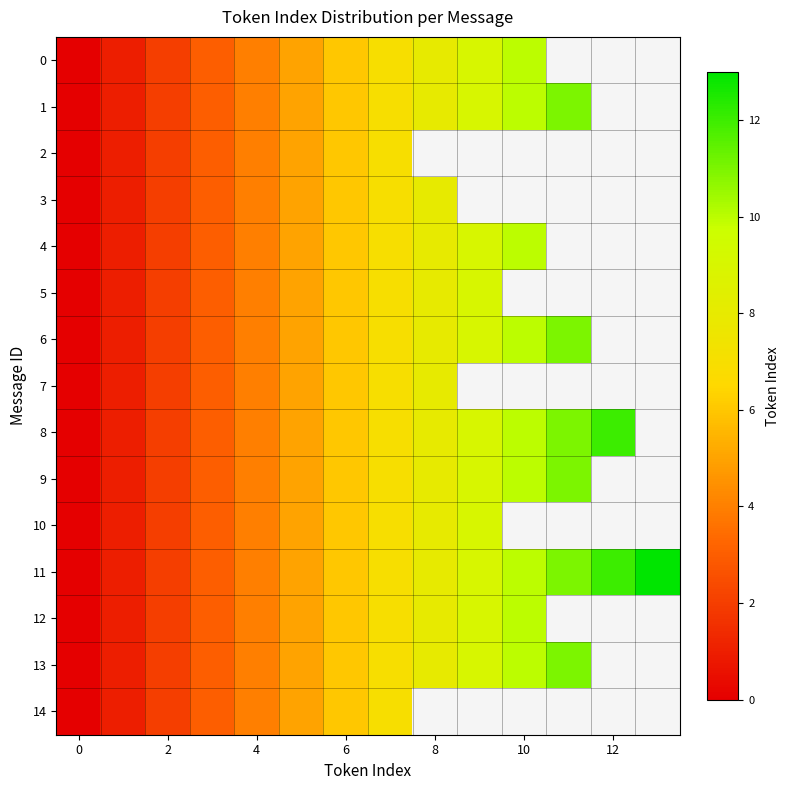

Rank the series at 0 from lowest to highest value.

0, 1, 2, 3, 4, 5, 6, 7, 8, 9, 10, 11, 12, 13, 14